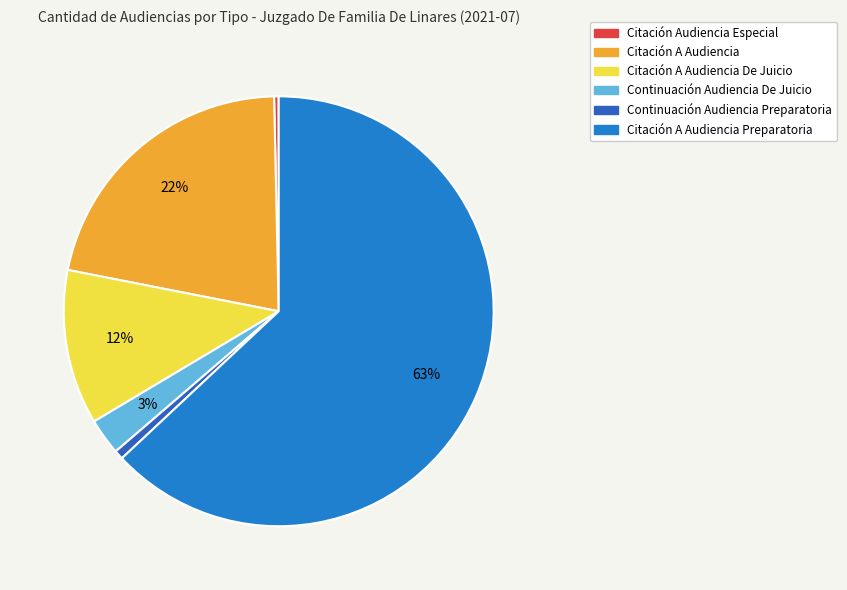

What percentage is the Continuación Audiencia Preparatoria slice, to the nearest percent?

1%